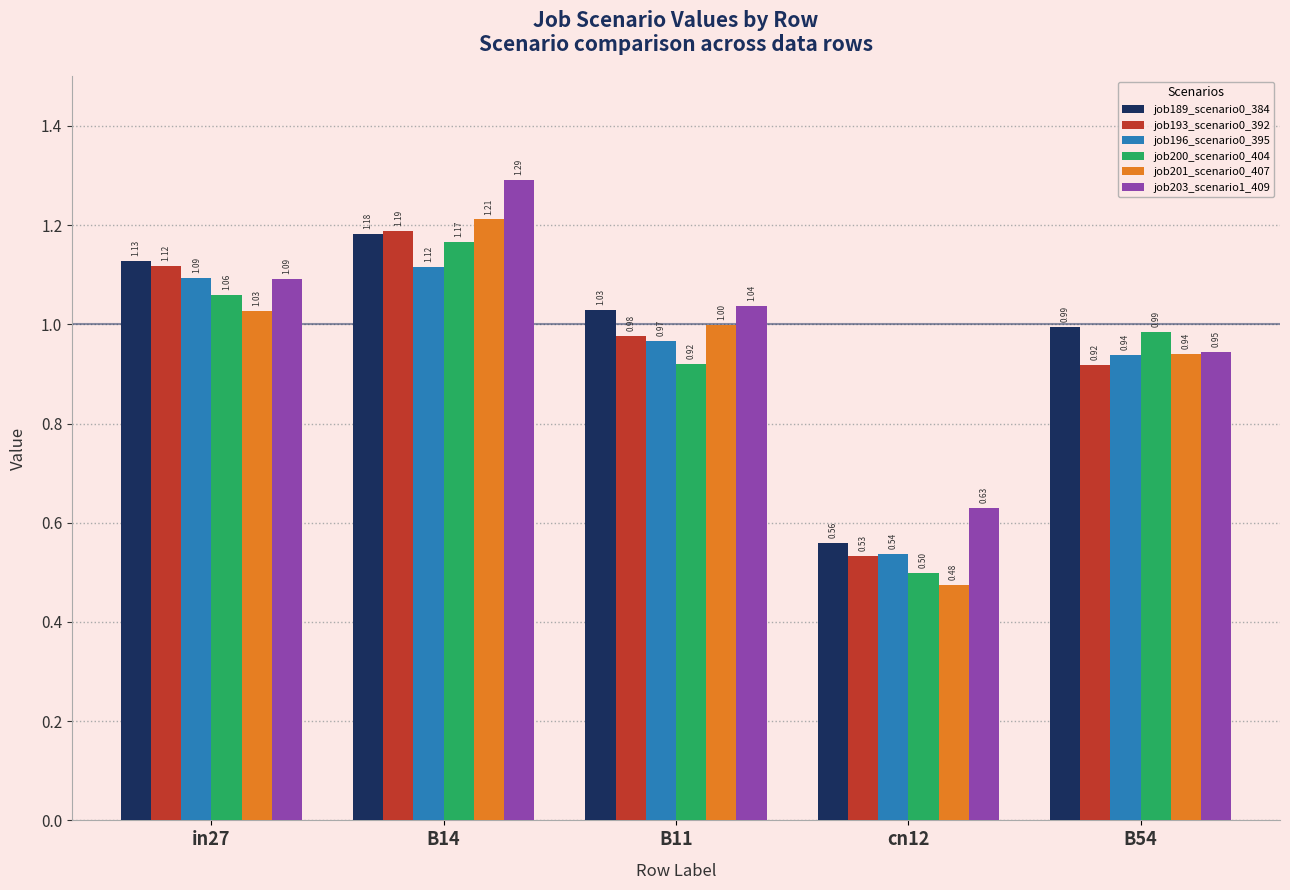

Between in27 and cn12, which series saw the biggest shift?

job193_scenario0_392